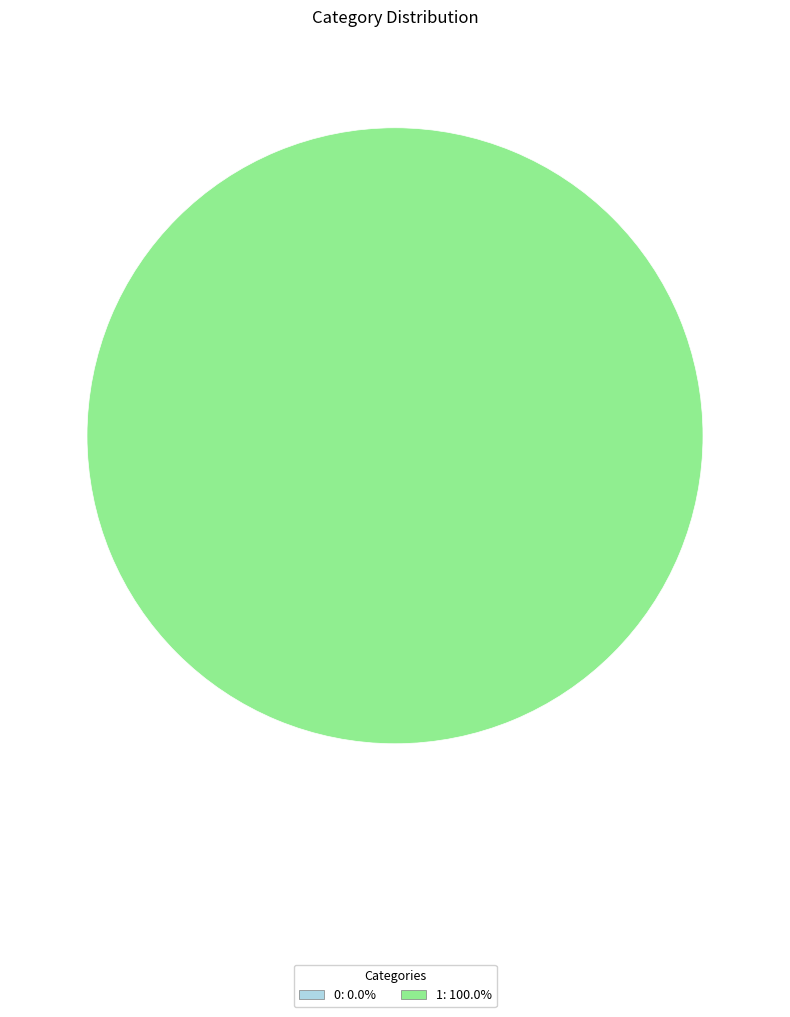

How many segments does this pie chart have?

2